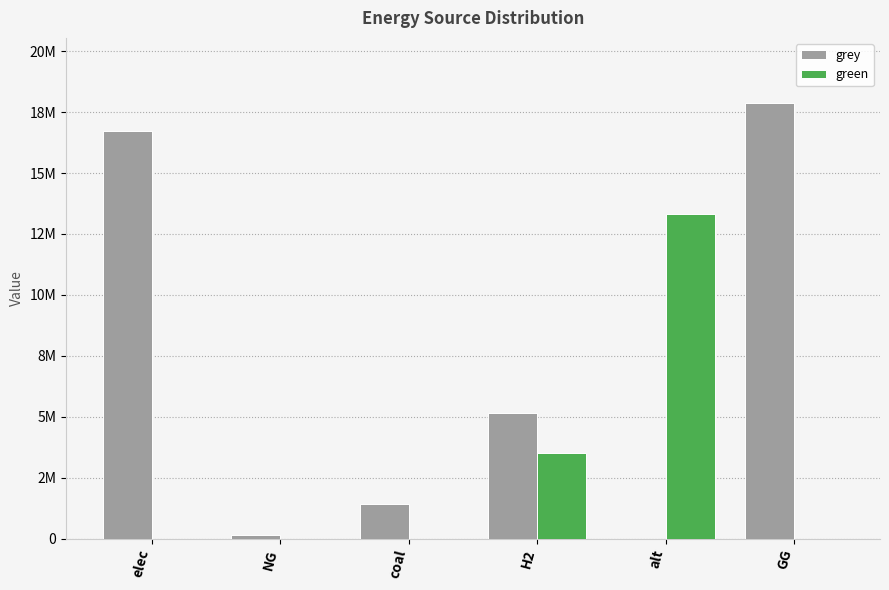

What is the label of the 2nd bar from the left?

NG